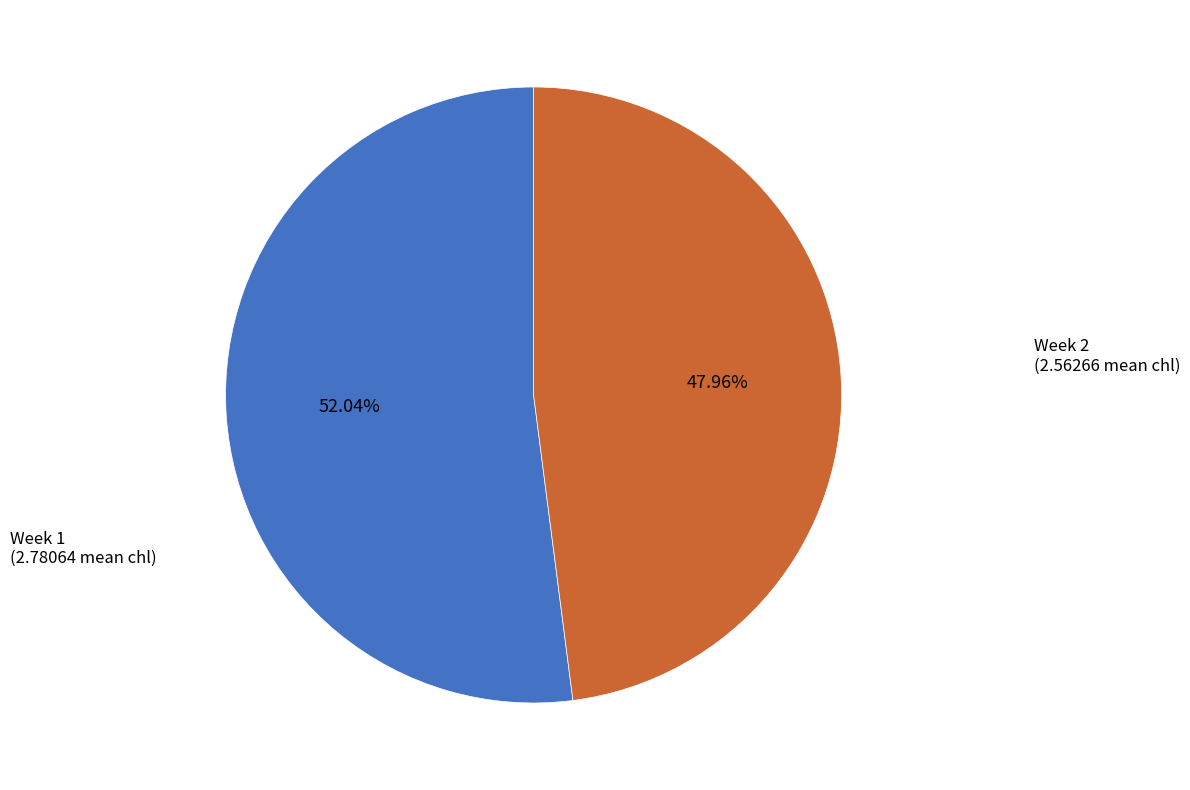

To the nearest percent, what is the average slice percentage?

50%